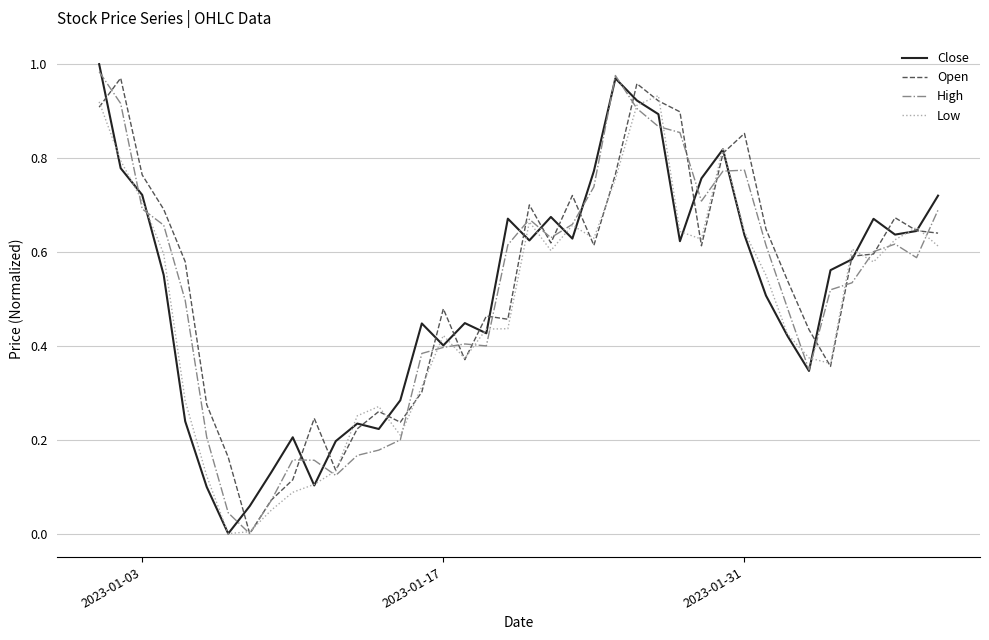

Does the chart have visible grid lines?

Yes